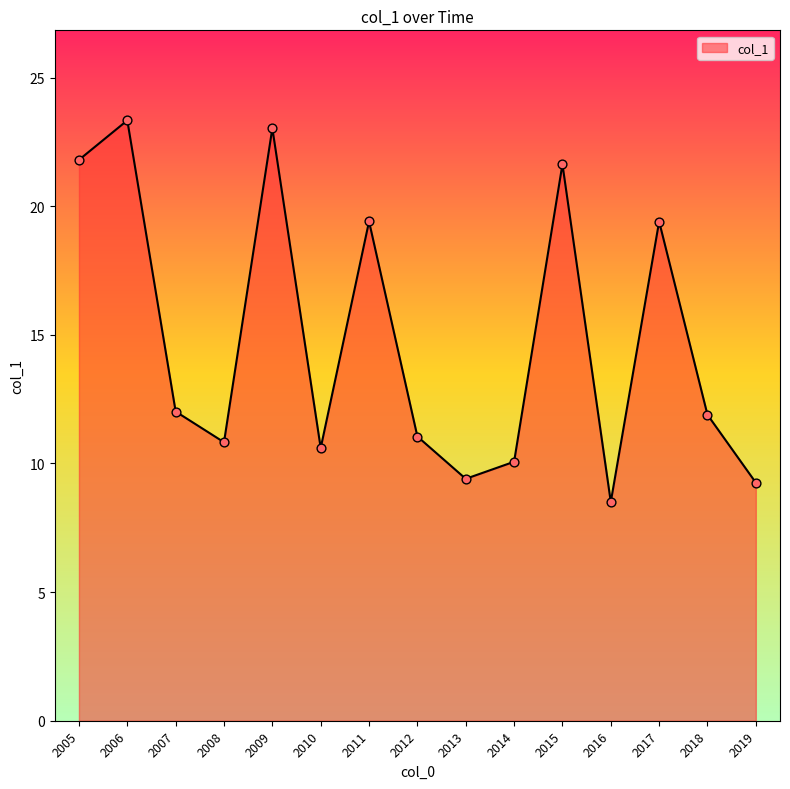

Approximately how many times larger is the value at 2018 compared to 2013?

1.3